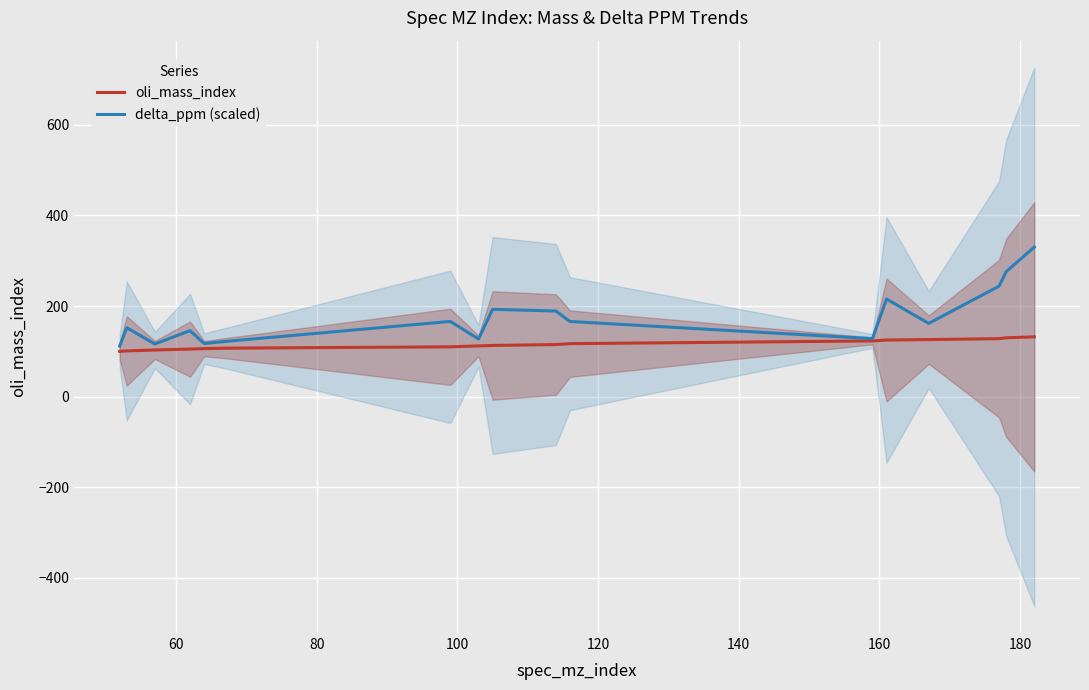

Reading right to left, what are all the values shown in this chart?

oli_mass_index: 132.0	130.0	128.0	126.0	125.0	123.0	117.0	115.0	113.0	112.0	110.0	107.0	106.0	105.0	103.0	101.0	100.0
delta_ppm (scaled): 330.0	275.7	243.9	161.7	215.3	128.1	165.9	189.0	192.7	127.3	166.0	121.8	117.3	145.6	116.3	152.1	111.7